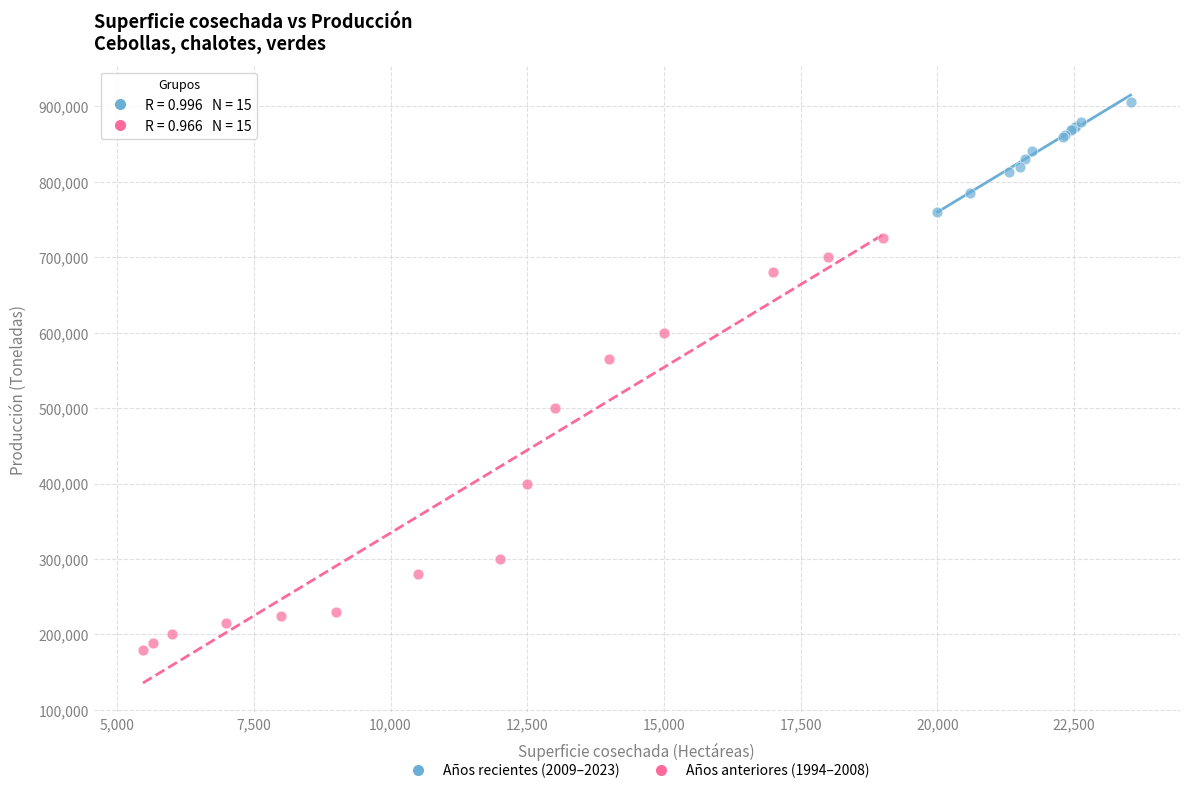

Which series contains the highest Y value?

Años recientes (2009–2023)